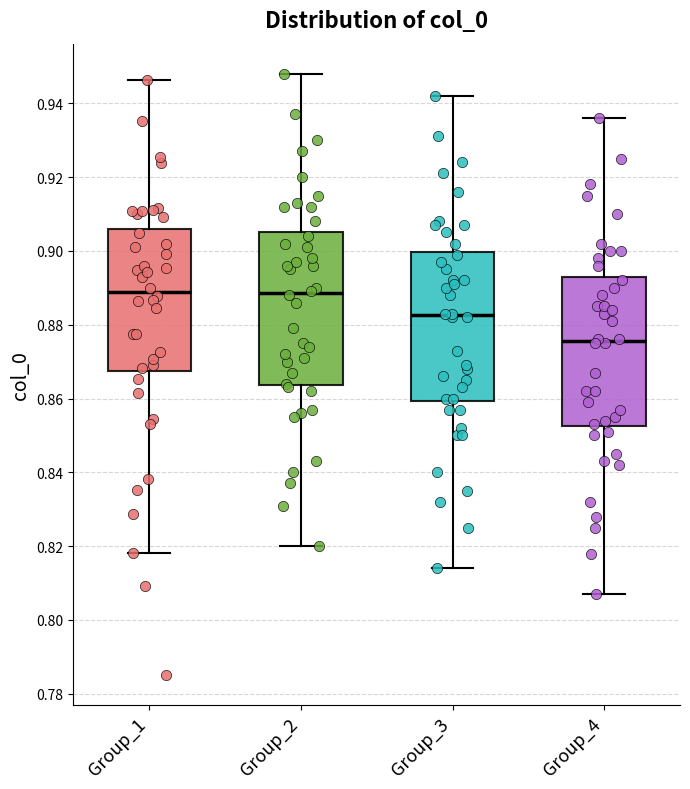

Reading left to right, transcribe this box plot: for each box, give where its median line is, the range the box spans, and where its two whiskers end, as read against the y-axis. The values are not printed on the chart, so give them approximately, as read against the axis.

Group_1: median 0.888, box 0.868 to 0.906, whiskers 0.818 to 0.946
Group_2: median 0.888, box 0.864 to 0.906, whiskers 0.820 to 0.948
Group_3: median 0.882, box 0.860 to 0.900, whiskers 0.814 to 0.942
Group_4: median 0.876, box 0.852 to 0.894, whiskers 0.808 to 0.936